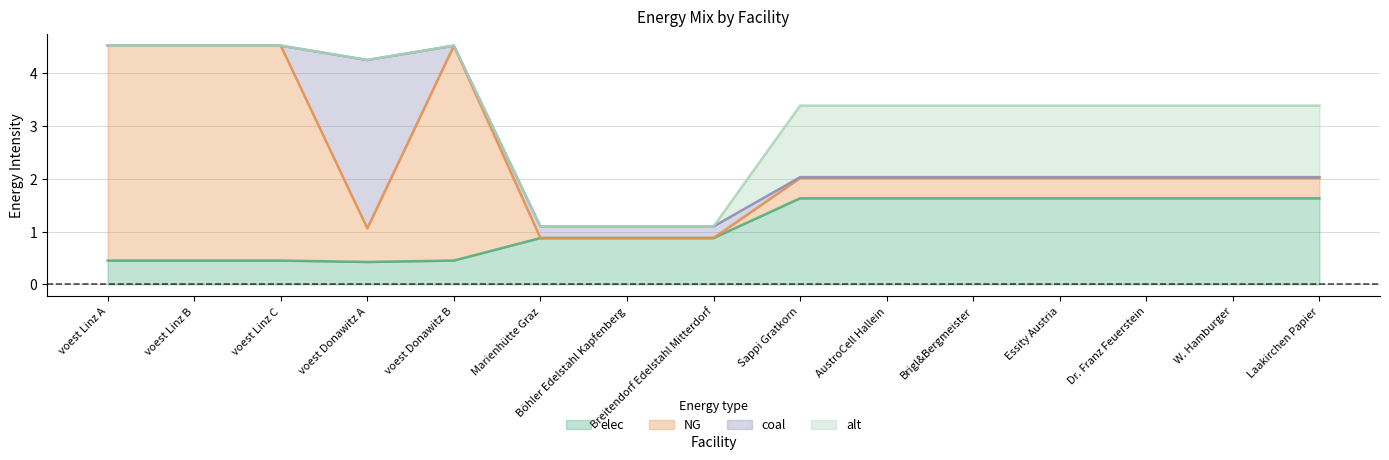

What is the sum of all NG values?

19.6